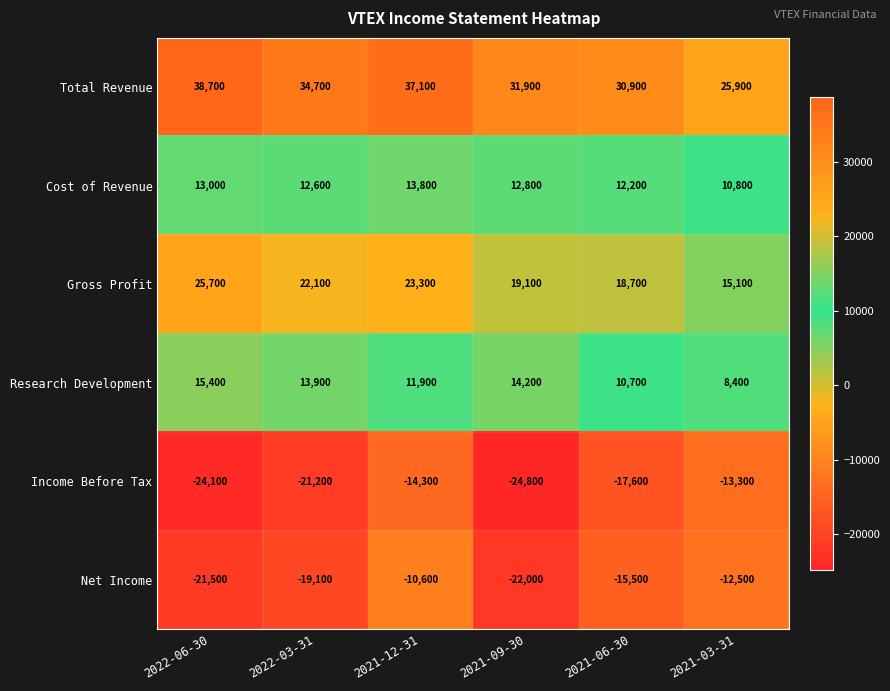

True or false: Total Revenue has a value of 31900 at 2021-09-30.

True